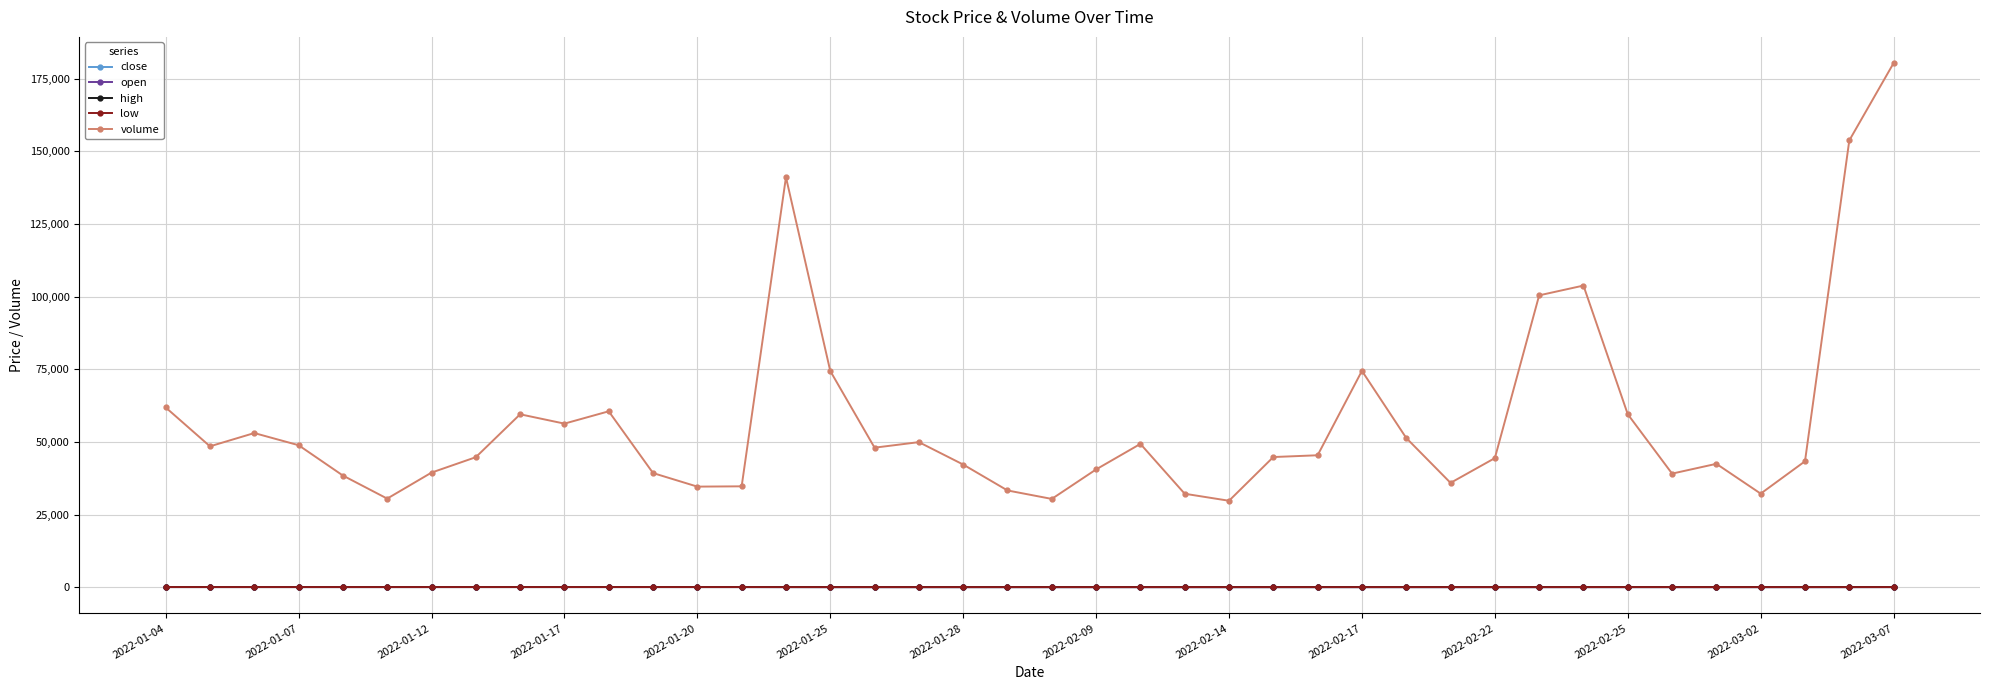

Which series has the widest spread of values?

volume